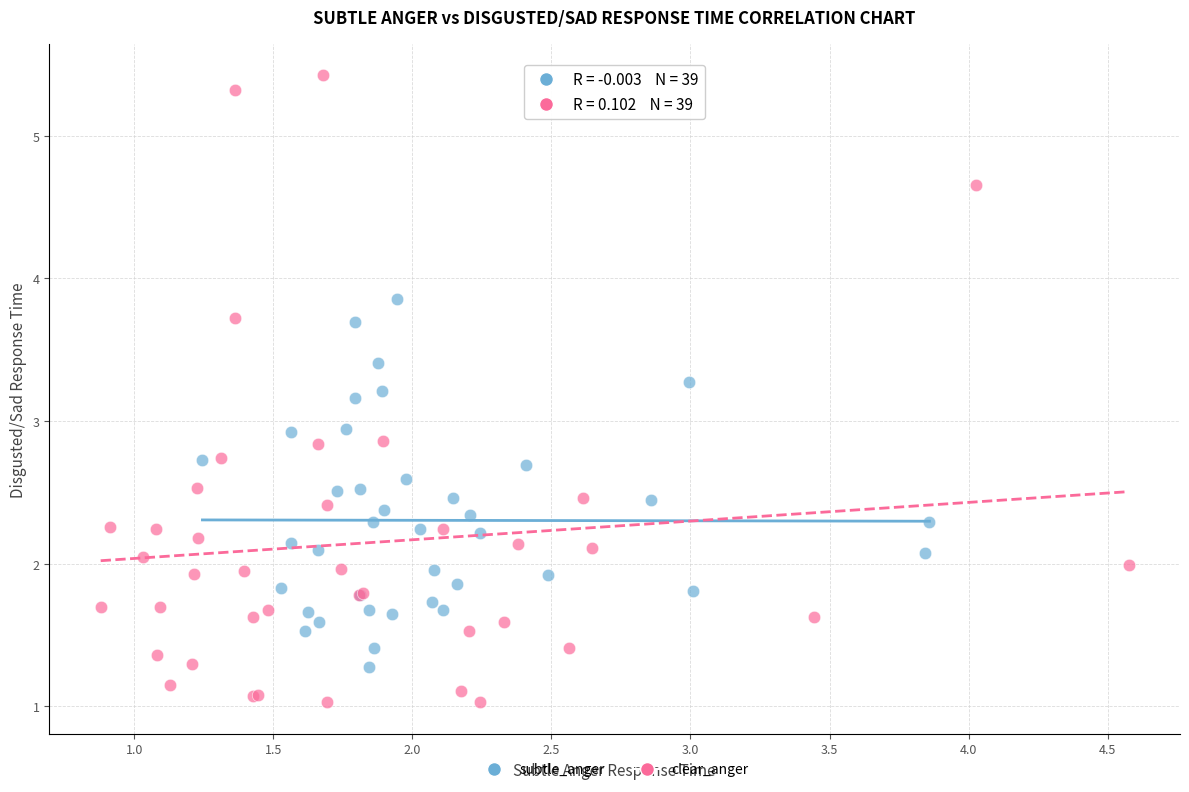

Which series has the largest Y range (max minus min)?

clear_anger